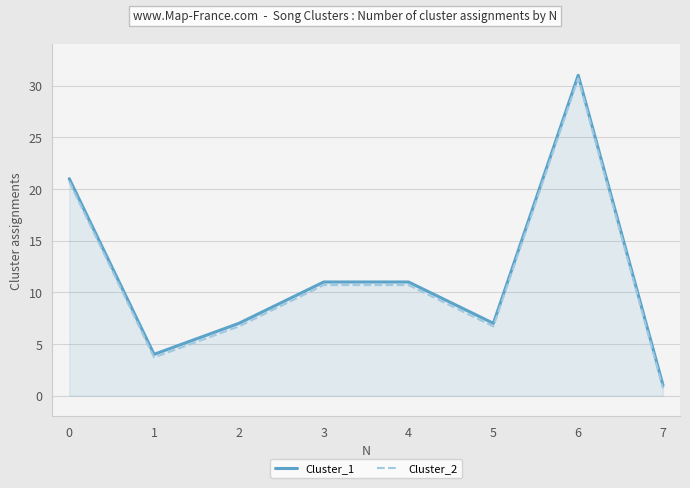

Is the value of Cluster_2 at 0 greater than the value of Cluster_1 at 4?

Yes